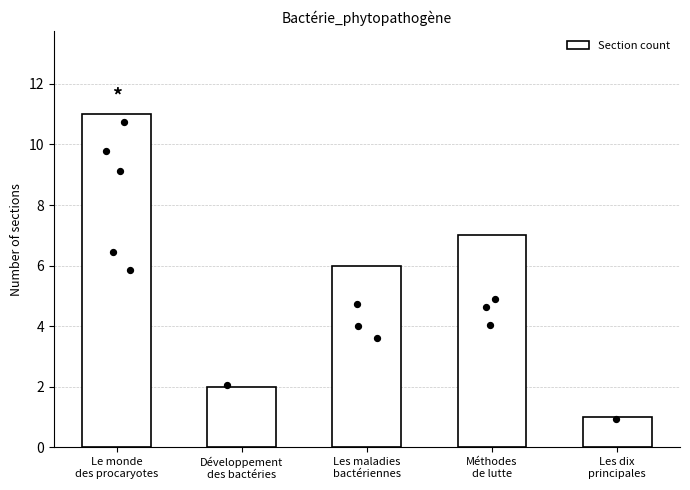

What is the ratio of the value at Méthodes
de lutte to the value at Les maladies
bactériennes?

1.2